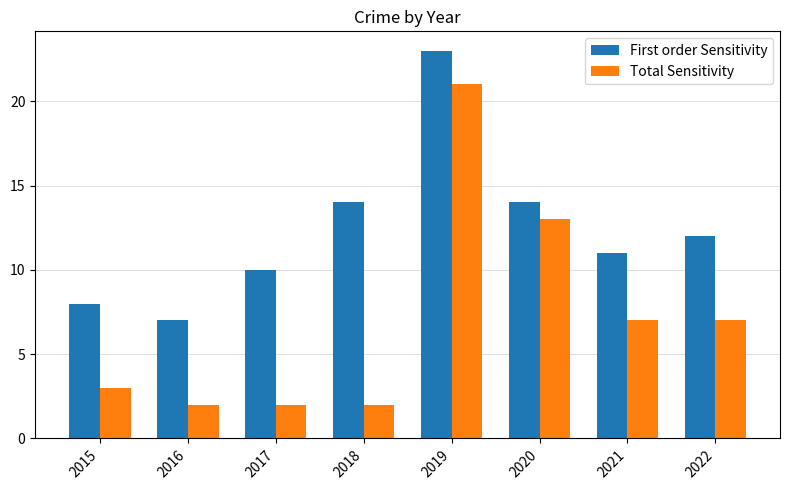

The value of Total Sensitivity at 2018 is 1. True or false?

False